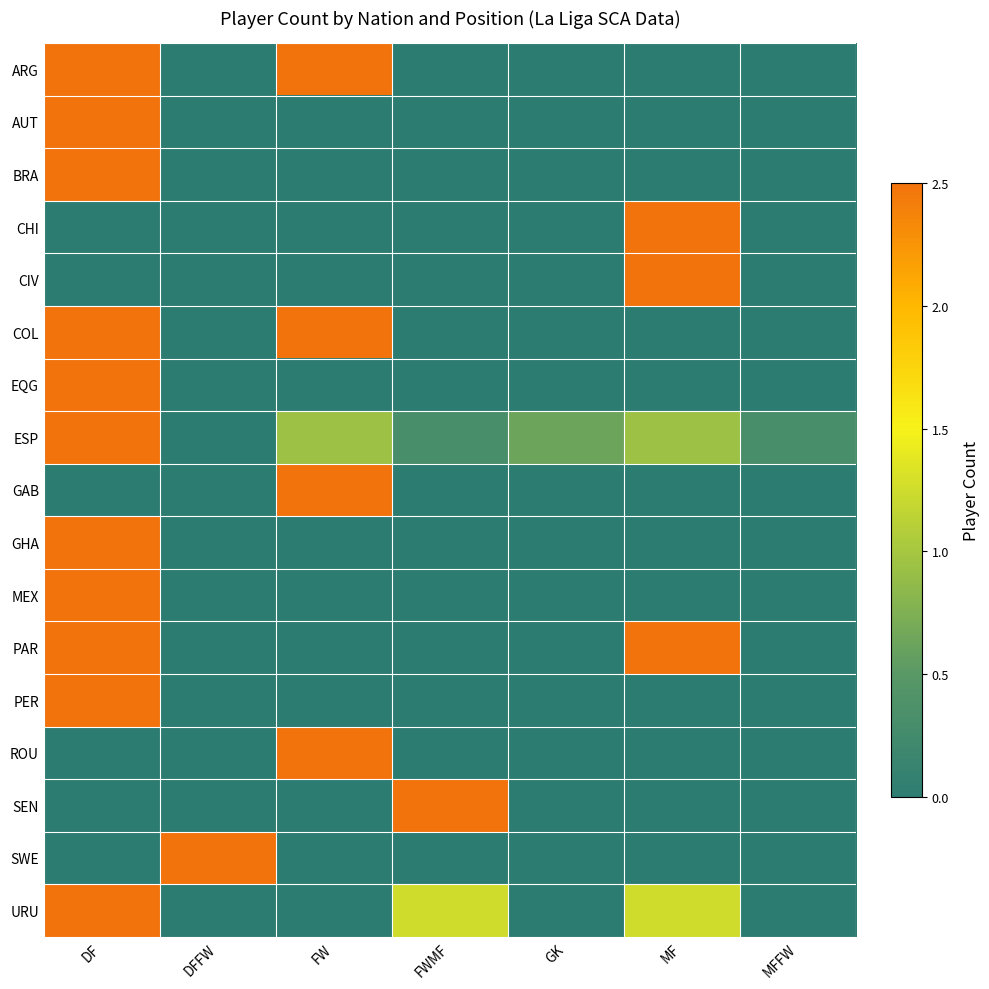

Which series has the widest spread of values?

ARG